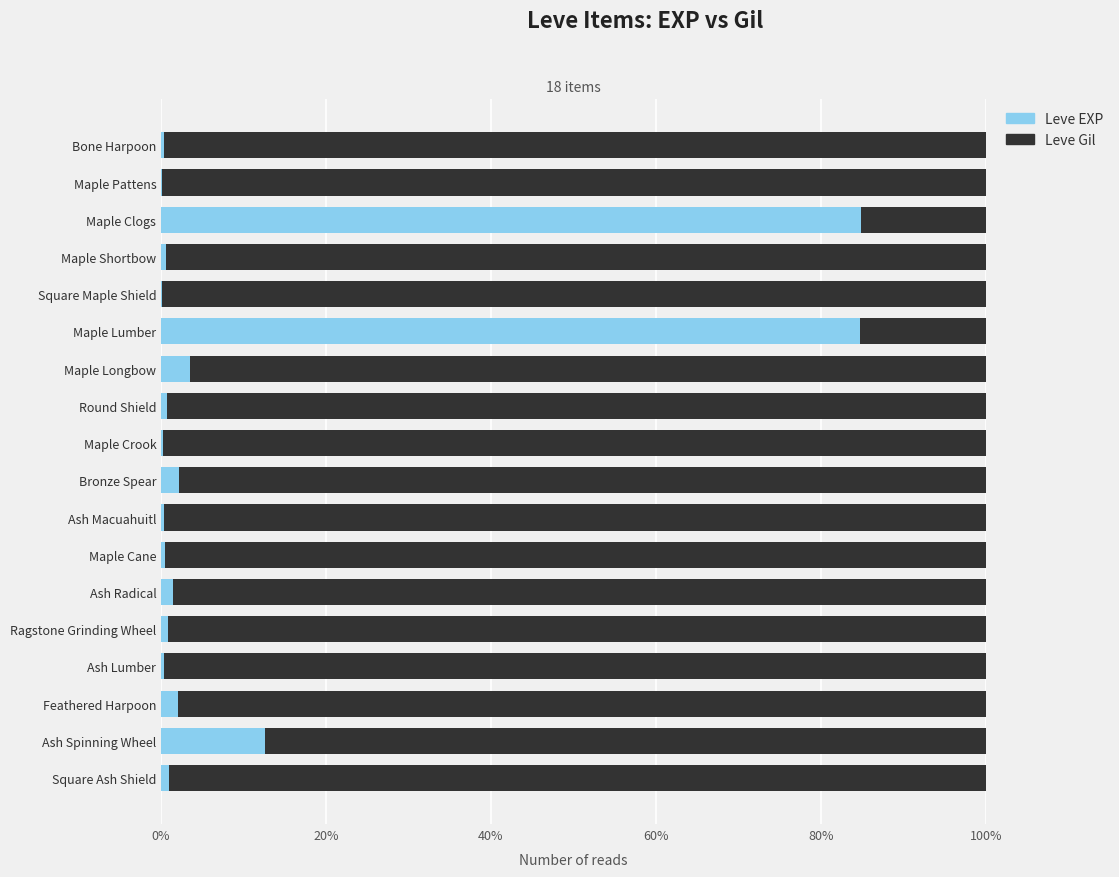

What is the maximum value for Leve EXP?

84.9